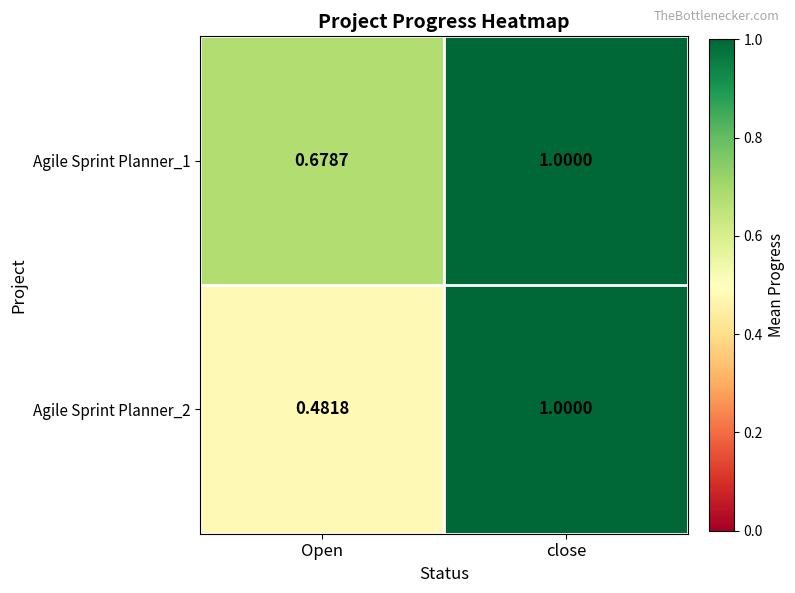

At which label does Agile Sprint Planner_1 reach its peak?

close